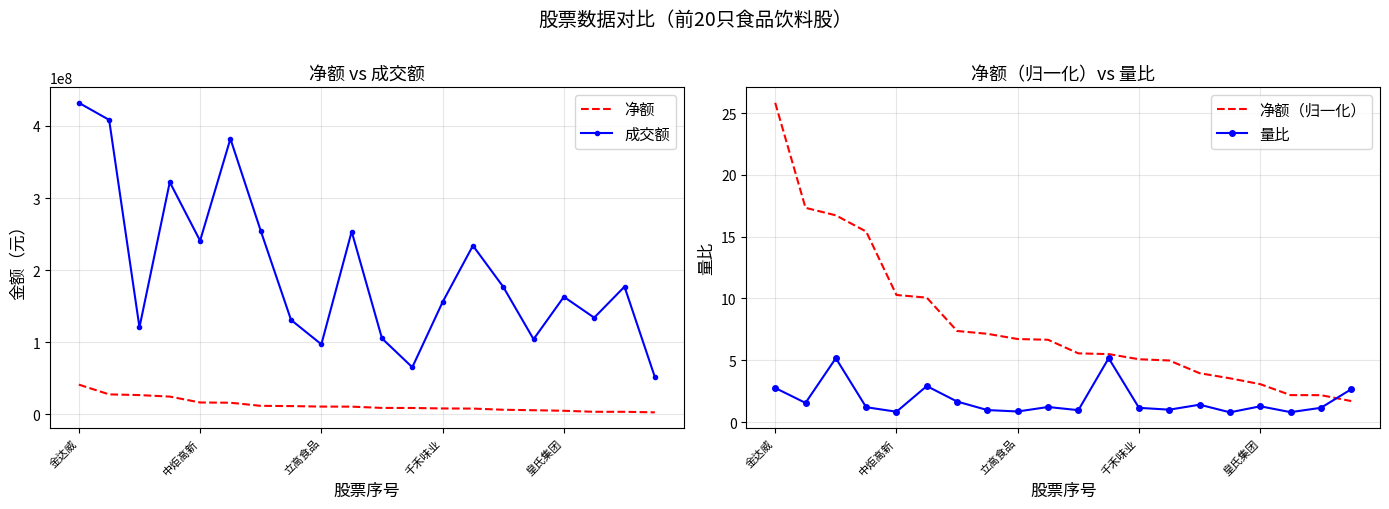

The 净额（归一化） series shows 7.1 at 7. True or false?

True